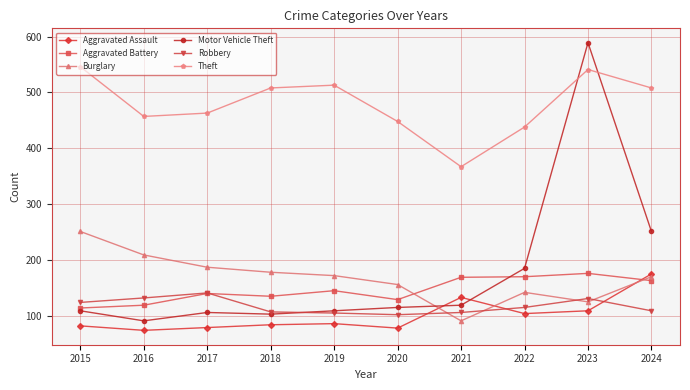

What is the difference between the maximum and minimum values in the Burglary series?

160